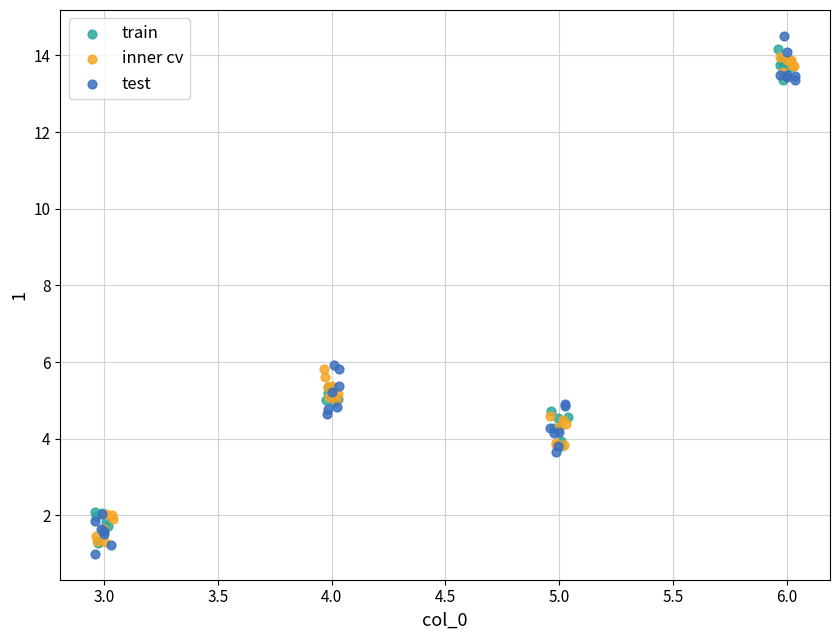

Which series has the largest Y range (max minus min)?

test